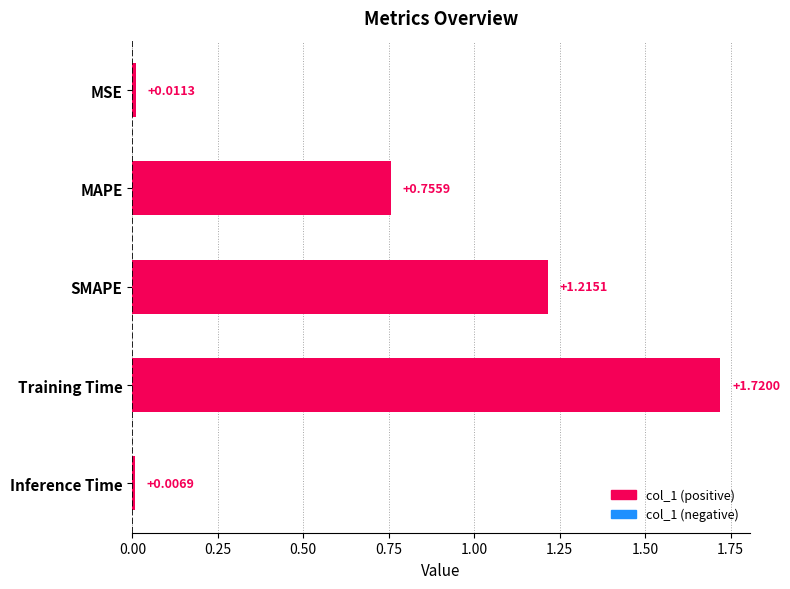

Which category has the lowest value across all series?

Inference Time